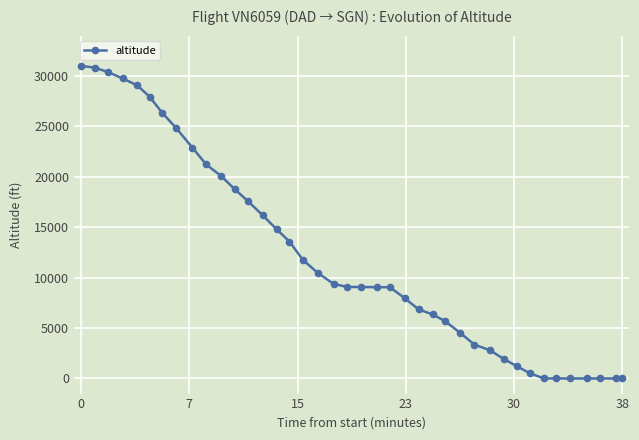

What is the difference between the maximum and minimum values?

31000